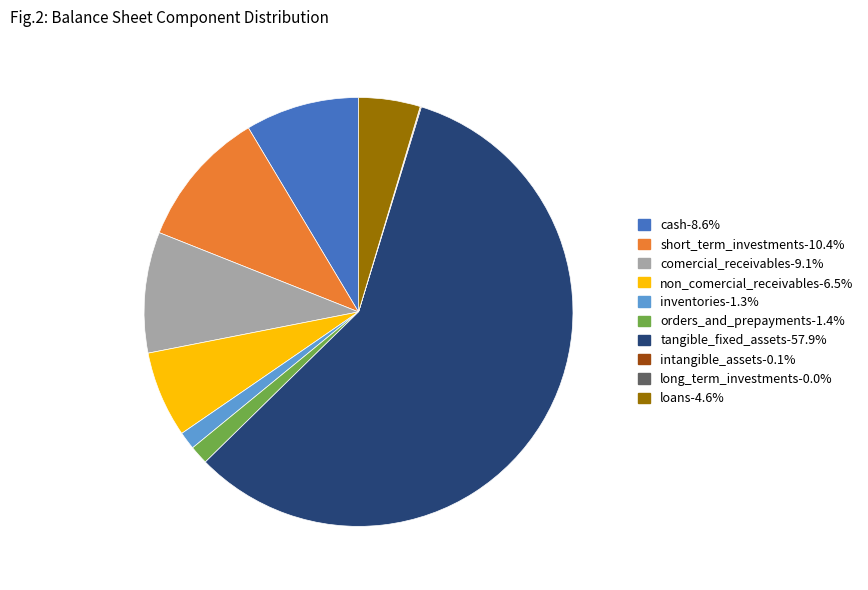

Which has a higher value, comercial_receivables or non_comercial_receivables?

comercial_receivables